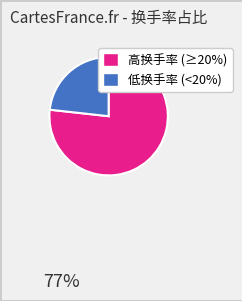

Does any single category account for the majority?

Yes